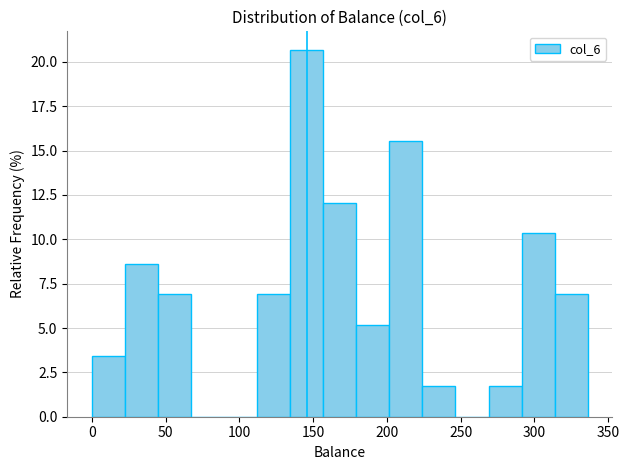

Reading left to right, transcribe this chart: for each bar, give the range it covers on the x-axis and its height. Neither the bar edges nor the heights are printed on the chart, so give them approximately, as read against the axes.

0 to 20: 3.5
20 to 45: 8.5
45 to 65: 7.0
65 to 90: 0
90 to 110: 0
110 to 135: 7.0
135 to 155: 20.5
155 to 180: 12.0
180 to 200: 5.0
200 to 225: 15.5
225 to 245: 1.5
245 to 270: 0
270 to 290: 1.5
290 to 315: 10.5
315 to 335: 7.0